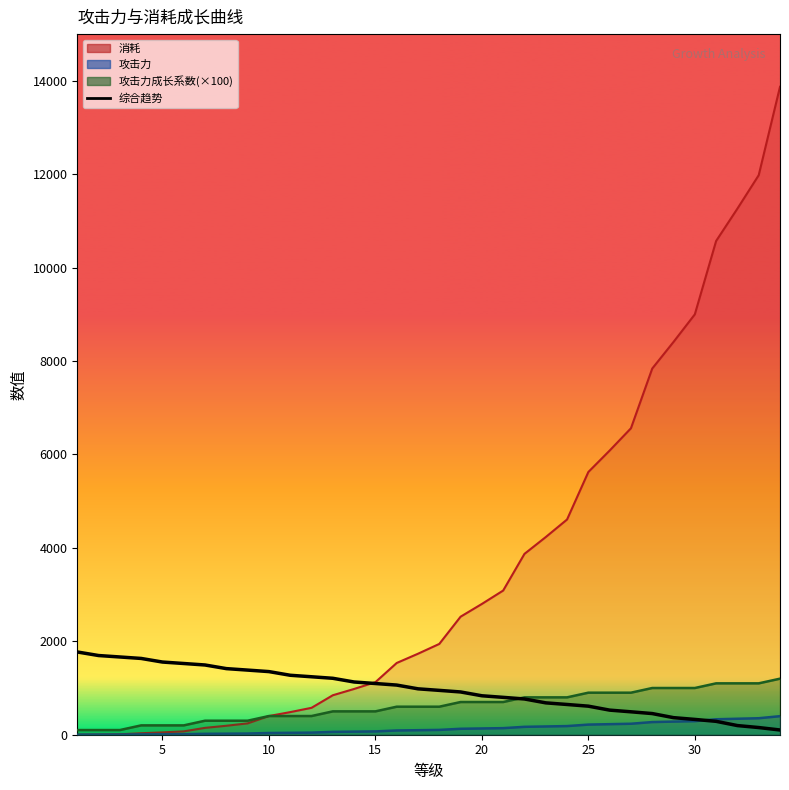

Approximately how many times larger is the value at 10 compared to 14?

1.2